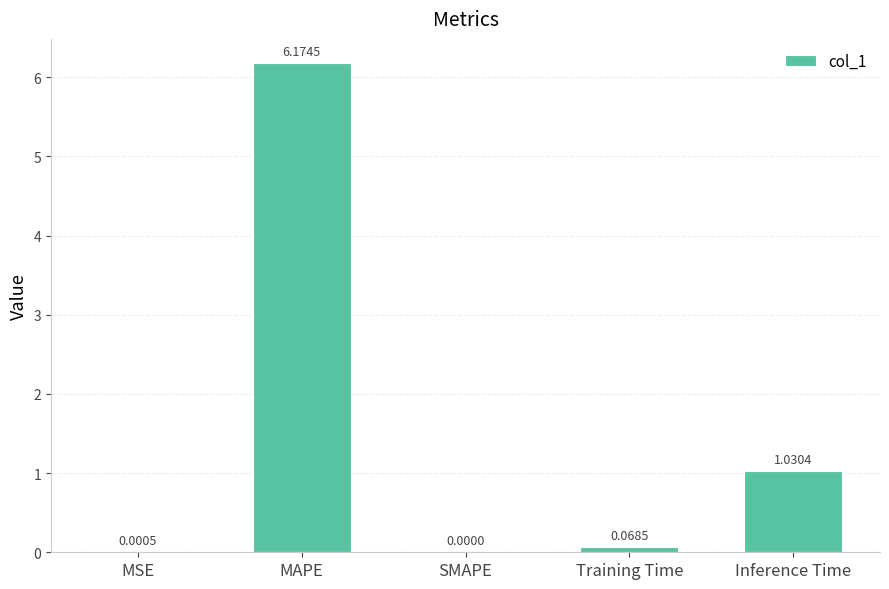

What is the change in value from Training Time to Inference Time?

+1.0